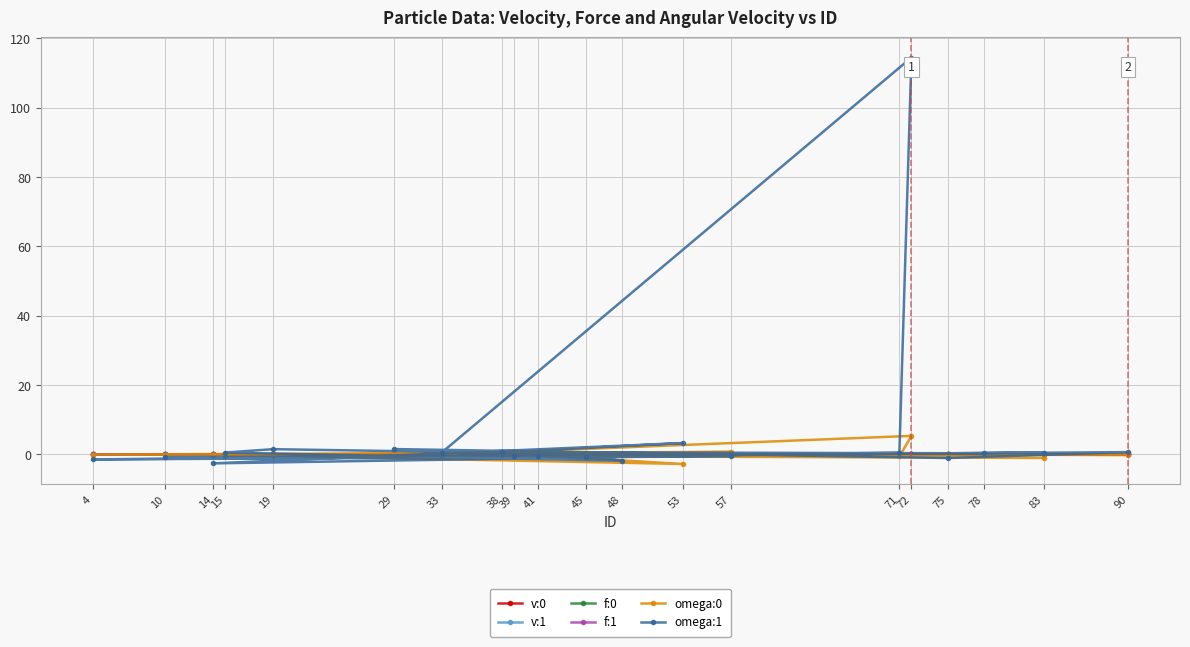

Which series has the largest total across all categories?

omega:1